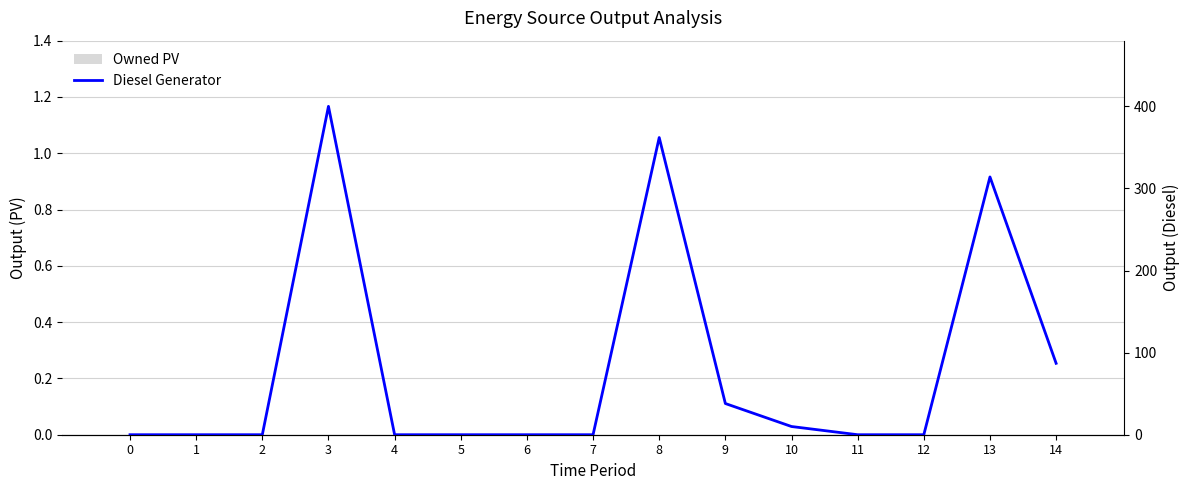

Rank the series by their maximum value, from lowest to highest.

Owned PV, Diesel Generator